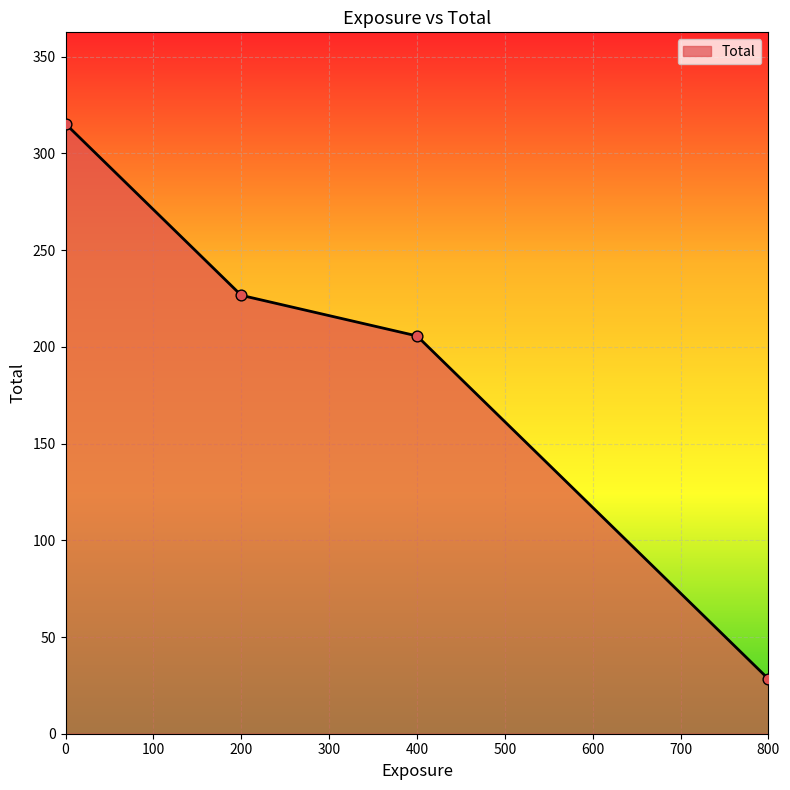

Approximately how many times larger is the value at 800 compared to 400?

0.1